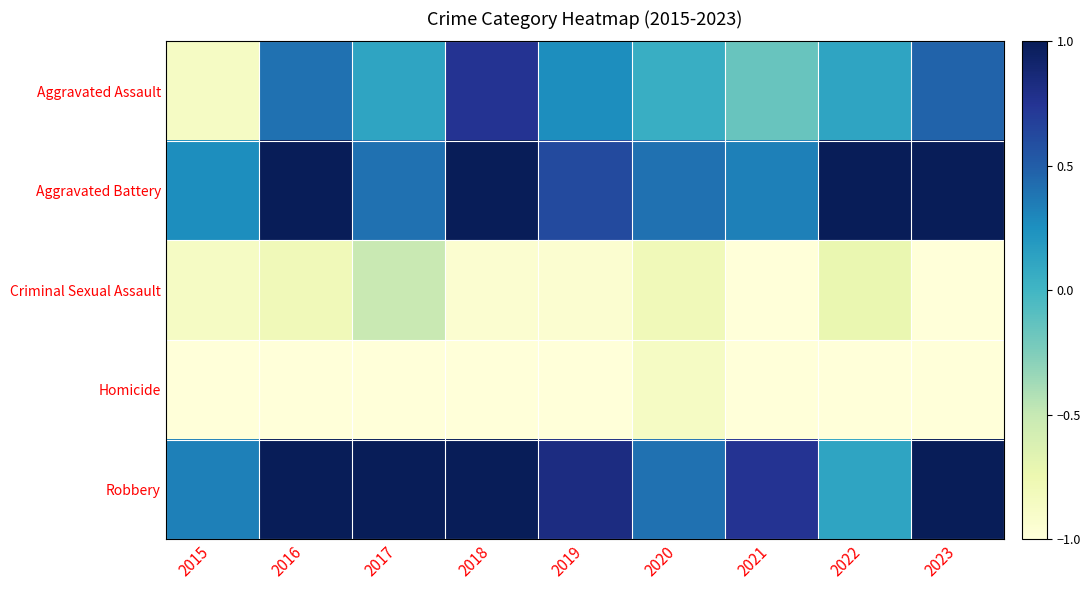

What is the difference between the maximum and minimum values in the Robbery series?

0.9